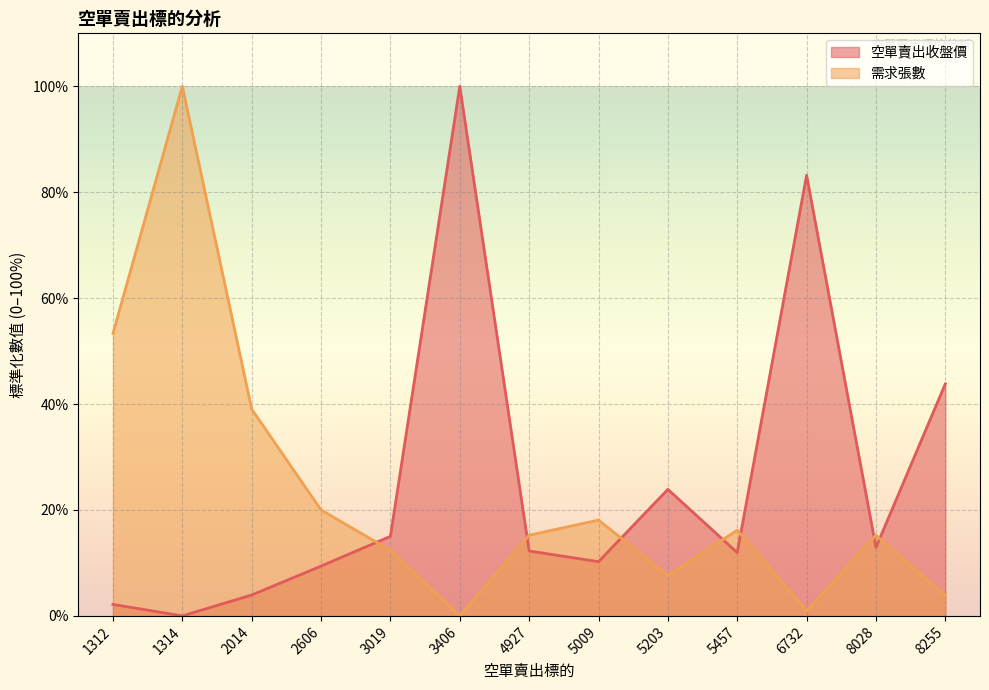

What is the value of the 需求張數 point at the 2nd from the left?

100.0